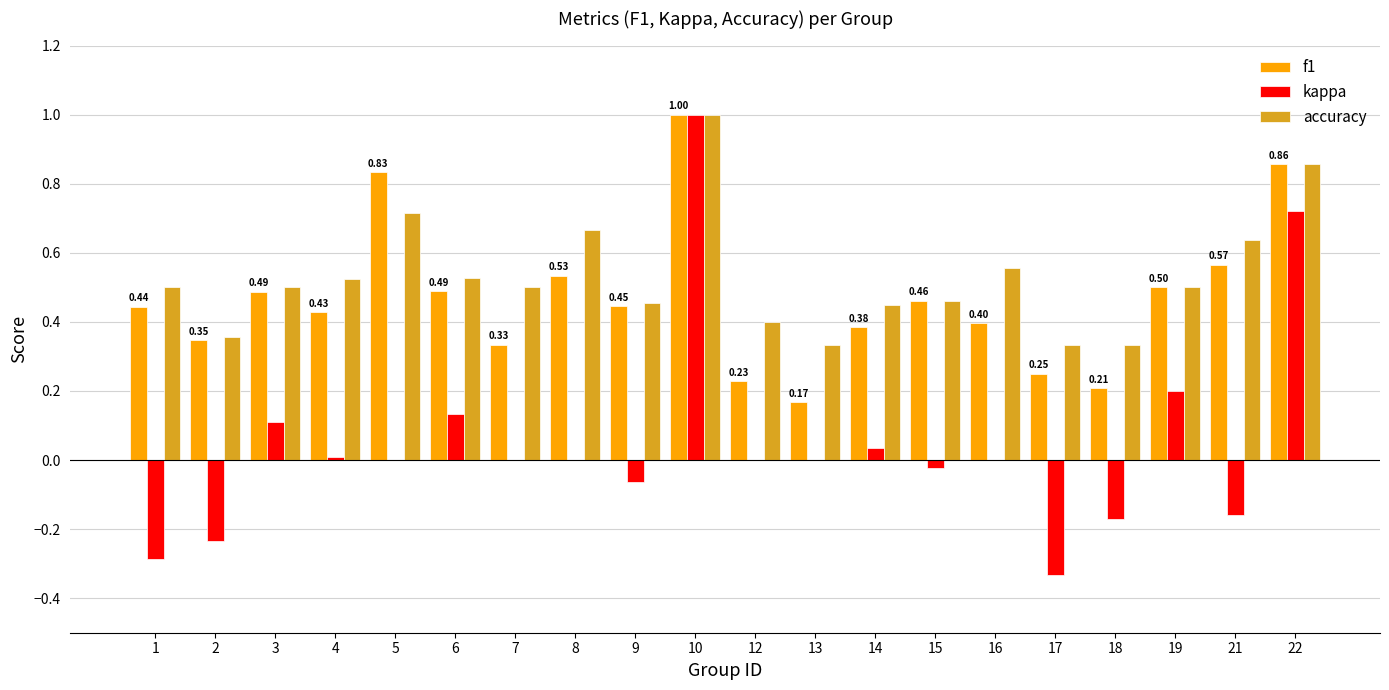

What are all the series names shown in the legend?

f1, kappa, accuracy